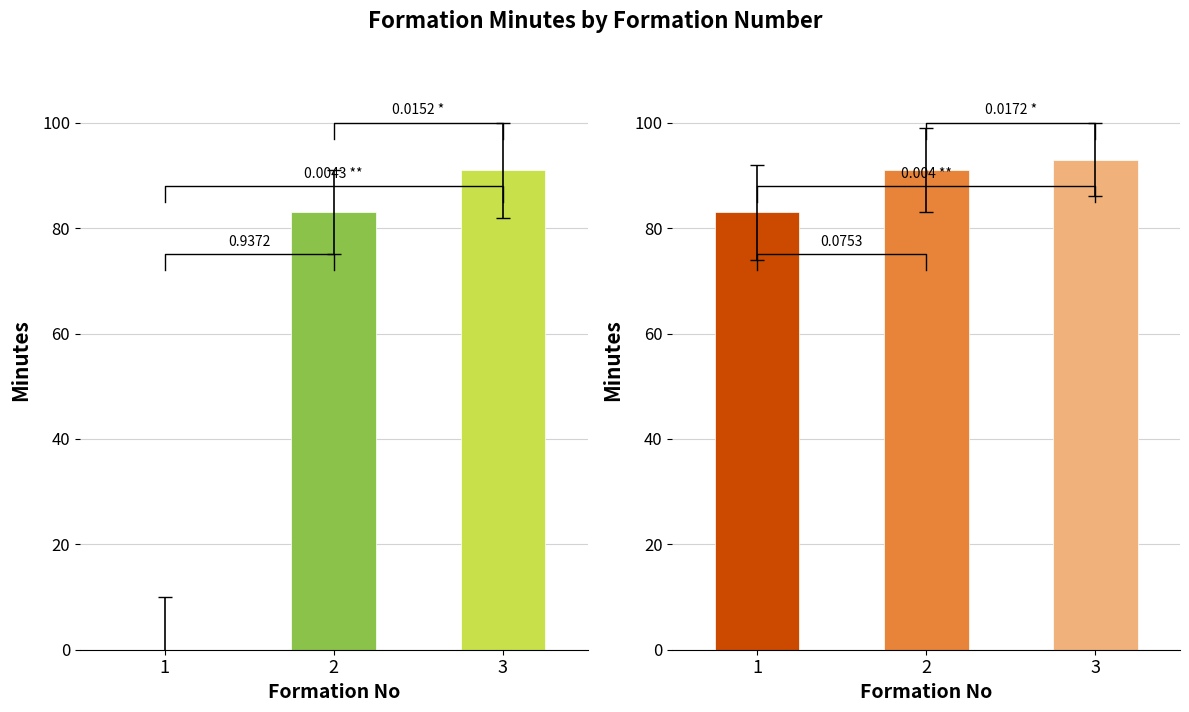

The endMinuteExpanded series shows 91 at 2. True or false?

True